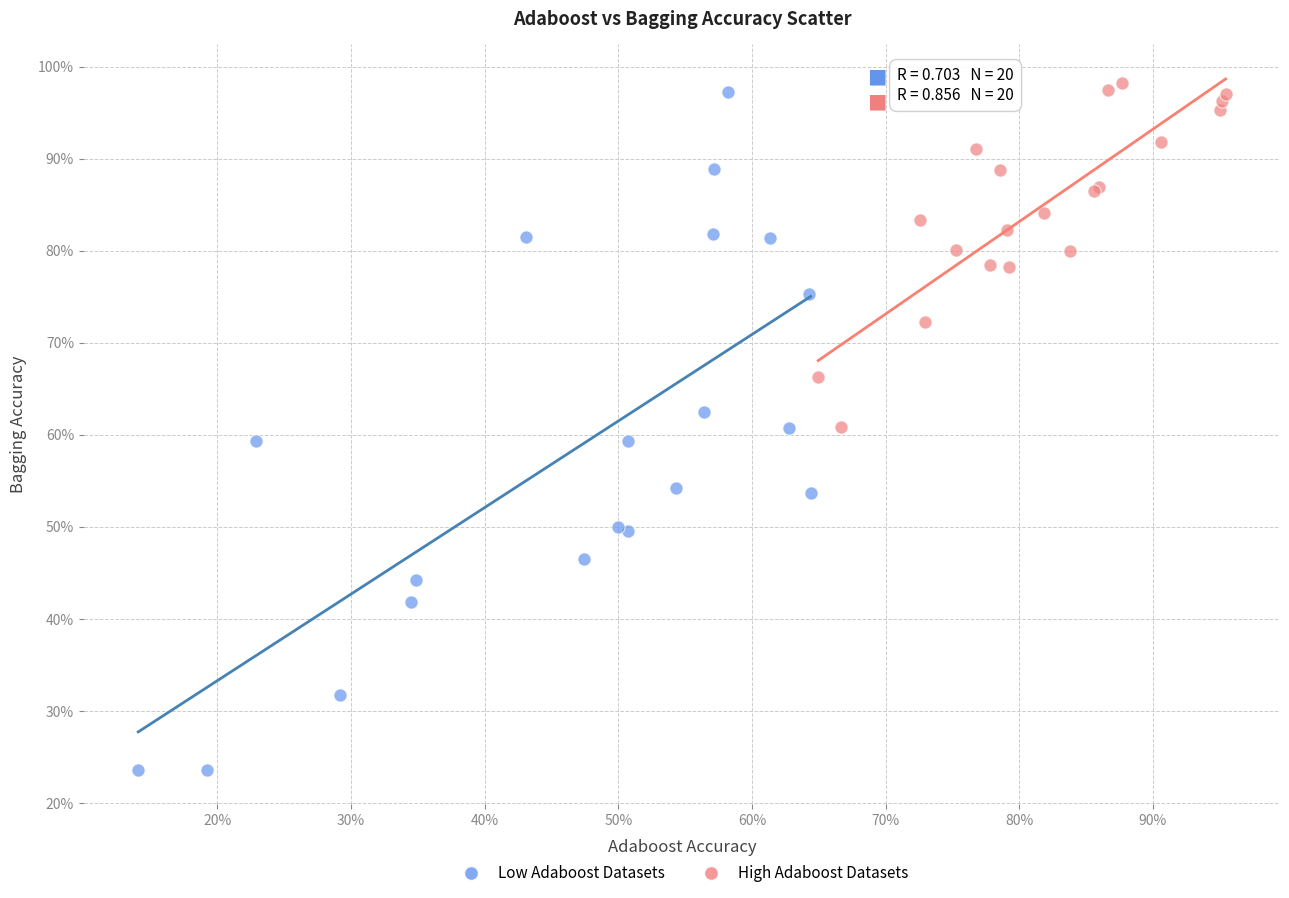

What are all the series names shown in the legend?

Low Adaboost Datasets, High Adaboost Datasets